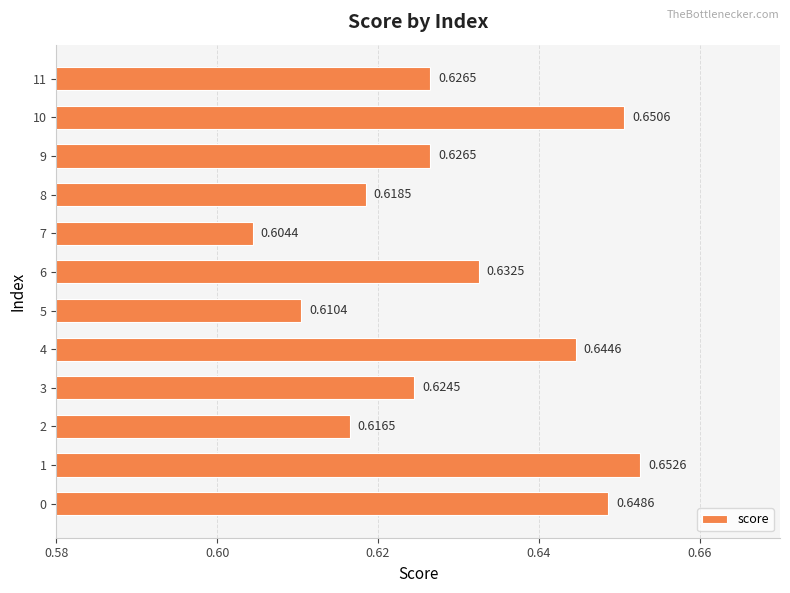

How many values are between 0 and 1?

12